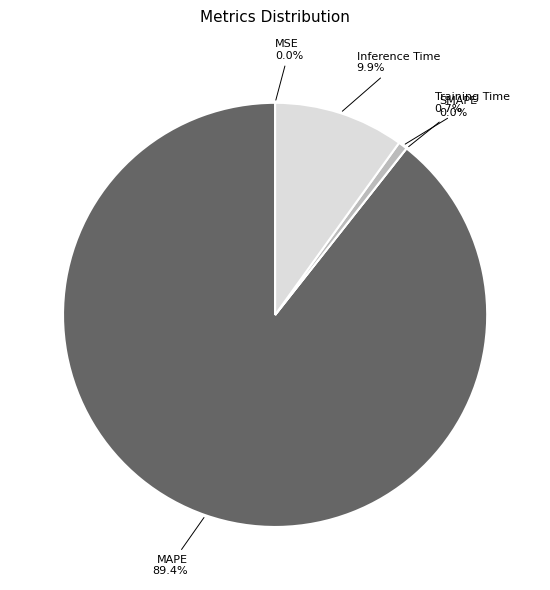

True or false: Inference Time accounts for 16% of the total.

False